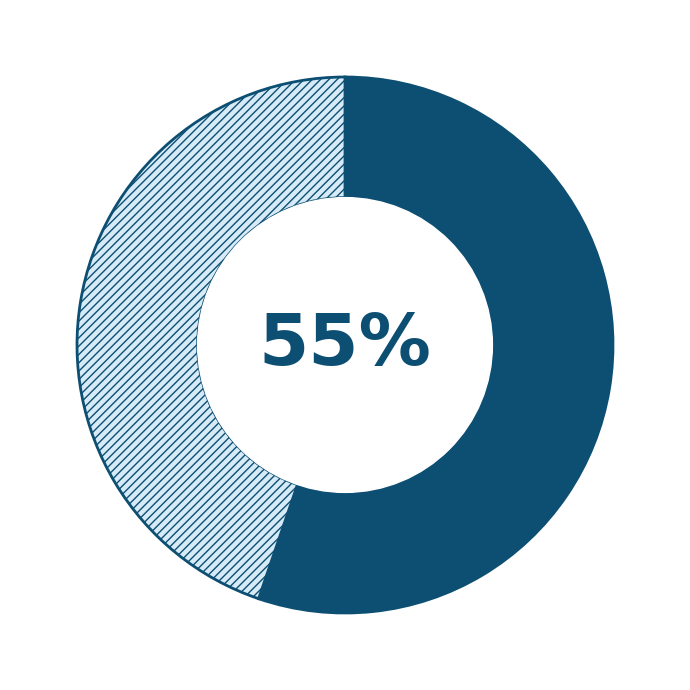

To the nearest percent, what is the difference between the largest and smallest slice percentages?

10%